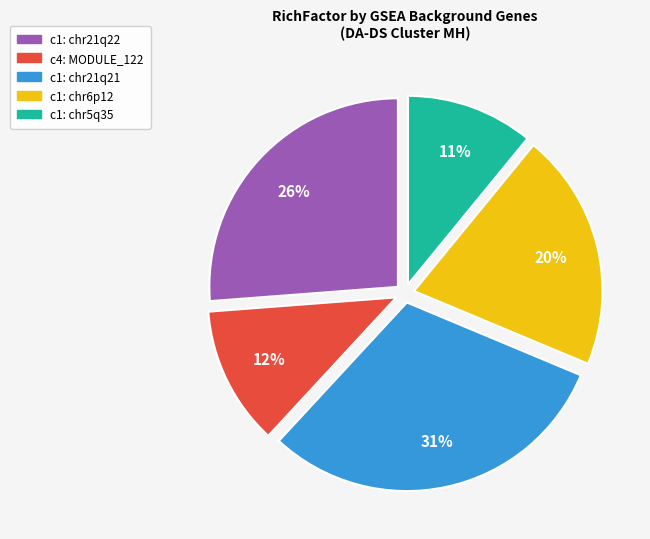

How many segments does this pie chart have?

5